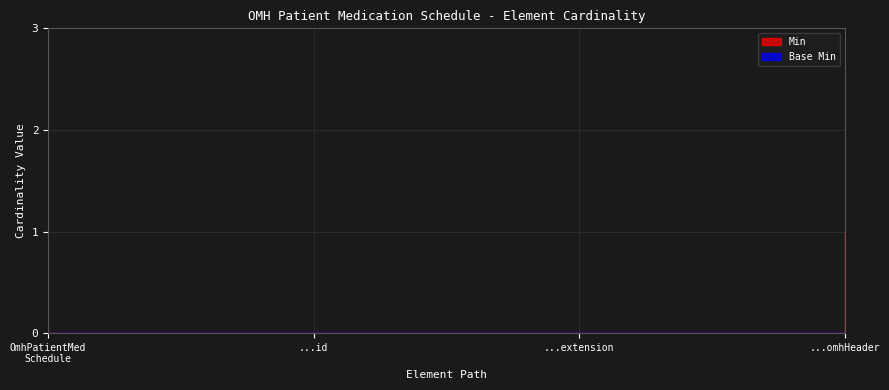

True or false: there are more than 2 points higher than both neighbors.

False